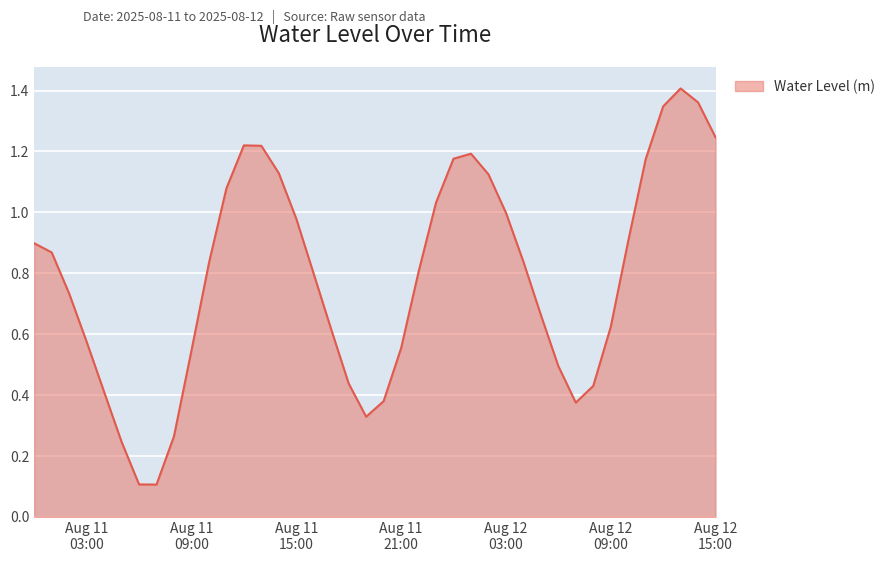

Rank the categories by value from lowest to highest.

2025-08-11 07:00:00, 2025-08-11 06:00:00, 2025-08-11 05:00:00, 2025-08-11 08:00:00, 2025-08-11 19:00:00, 2025-08-12 07:00:00, 2025-08-11 20:00:00, 2025-08-11 04:00:00, 2025-08-12 08:00:00, 2025-08-11 18:00:00, 2025-08-12 06:00:00, 2025-08-11 09:00:00, 2025-08-11 21:00:00, 2025-08-11 03:00:00, 2025-08-11 17:00:00, 2025-08-12 09:00:00, 2025-08-12 05:00:00, 2025-08-11 02:00:00, 2025-08-11 16:00:00, 2025-08-11 22:00:00, 2025-08-11 10:00:00, 2025-08-12 04:00:00, 2025-08-11 01:00:00, 2025-08-11 00:00:00, 2025-08-12 10:00:00, 2025-08-11 15:00:00, 2025-08-12 03:00:00, 2025-08-11 23:00:00, 2025-08-11 11:00:00, 2025-08-12 02:00:00, 2025-08-11 14:00:00, 2025-08-12 11:00:00, 2025-08-12 00:00:00, 2025-08-12 01:00:00, 2025-08-11 13:00:00, 2025-08-11 12:00:00, 2025-08-12 15:00:00, 2025-08-12 12:00:00, 2025-08-12 14:00:00, 2025-08-12 13:00:00